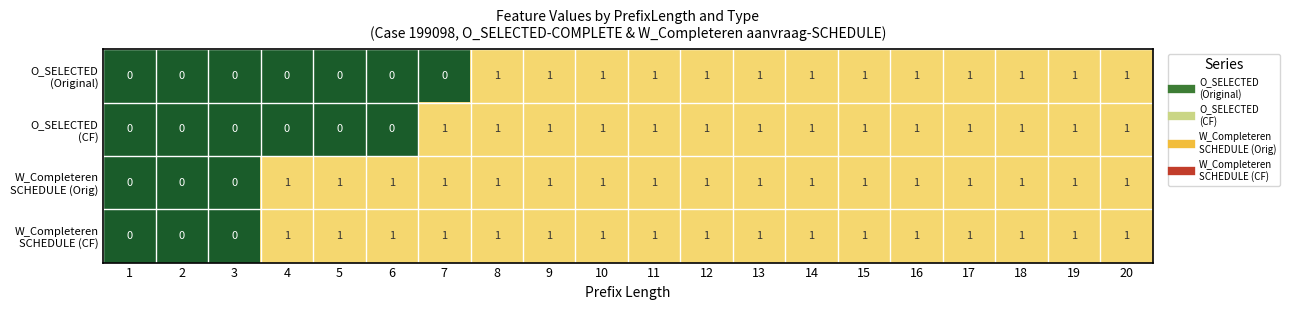

Rank the series at 4 from highest to lowest value.

W_Completeren SCHEDULE (Orig), W_Completeren SCHEDULE (CF), O_SELECTED (Original), O_SELECTED (CF)